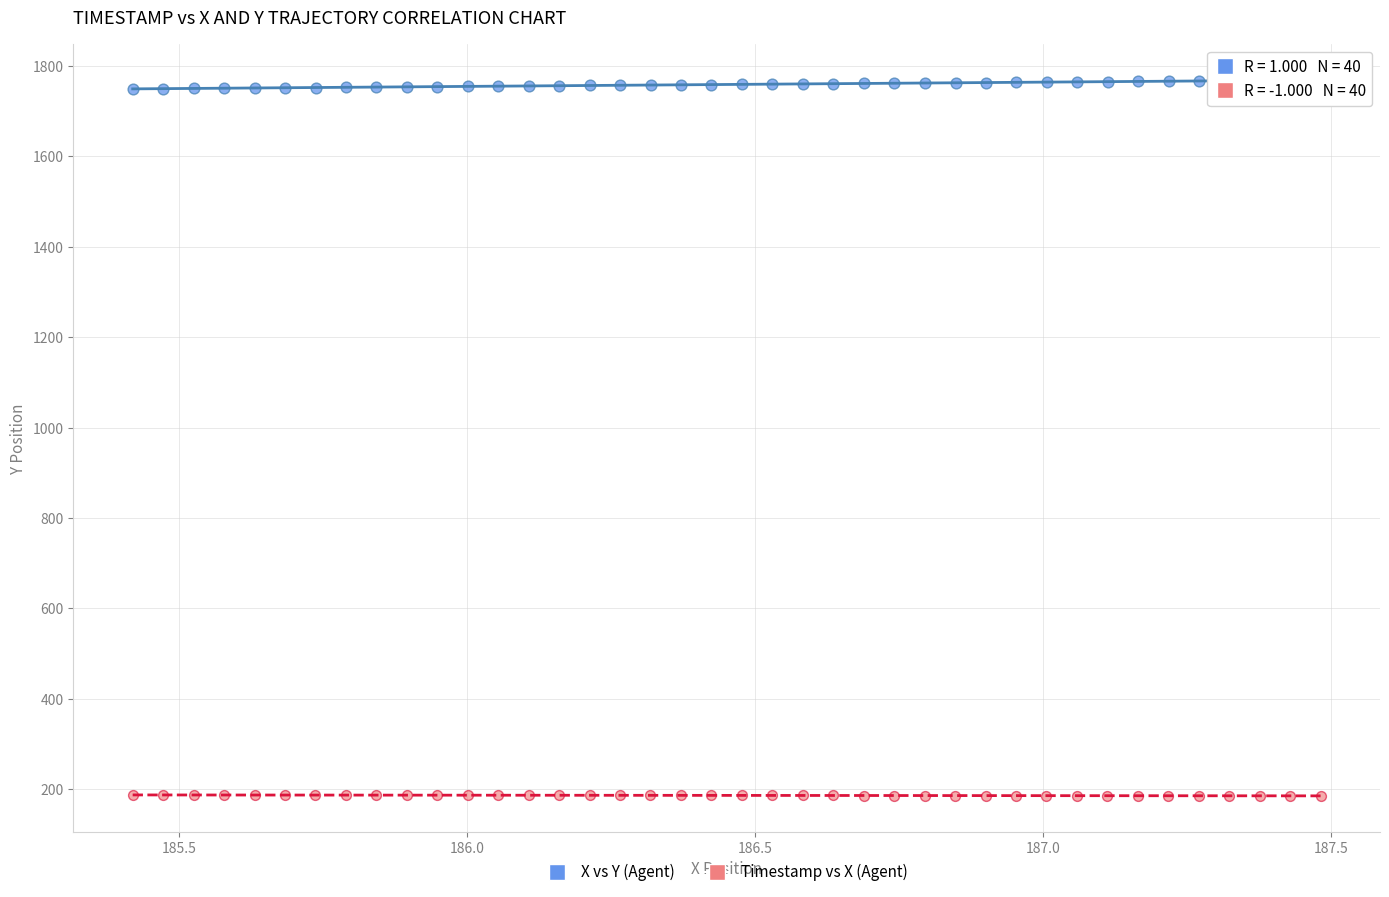

Which series contains the lowest Y value?

Timestamp vs X (Agent)